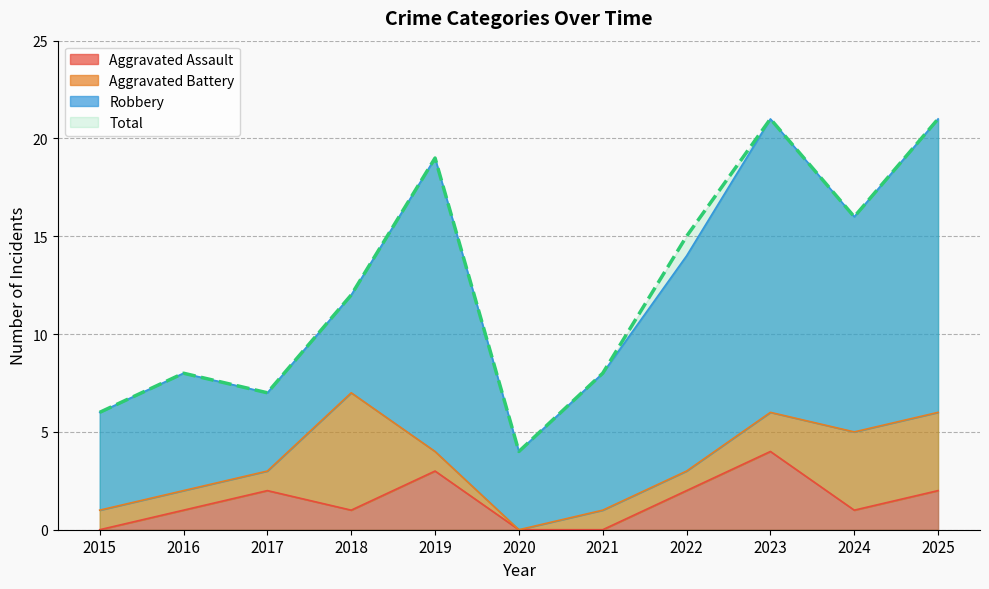

Which has a higher value, 2023 or 2017?

2023